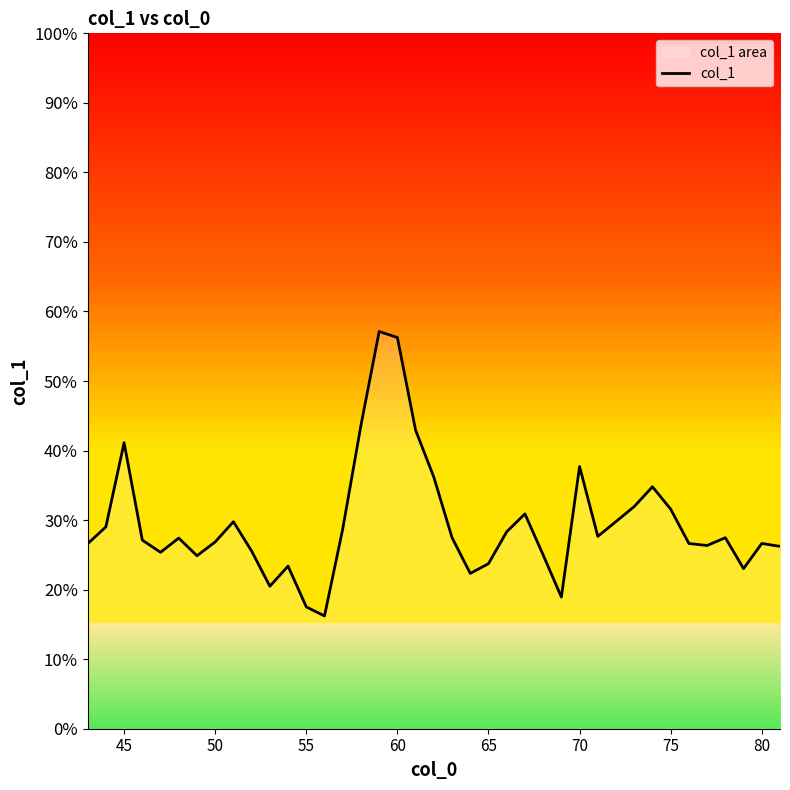

What is the smallest value displayed?

16.2